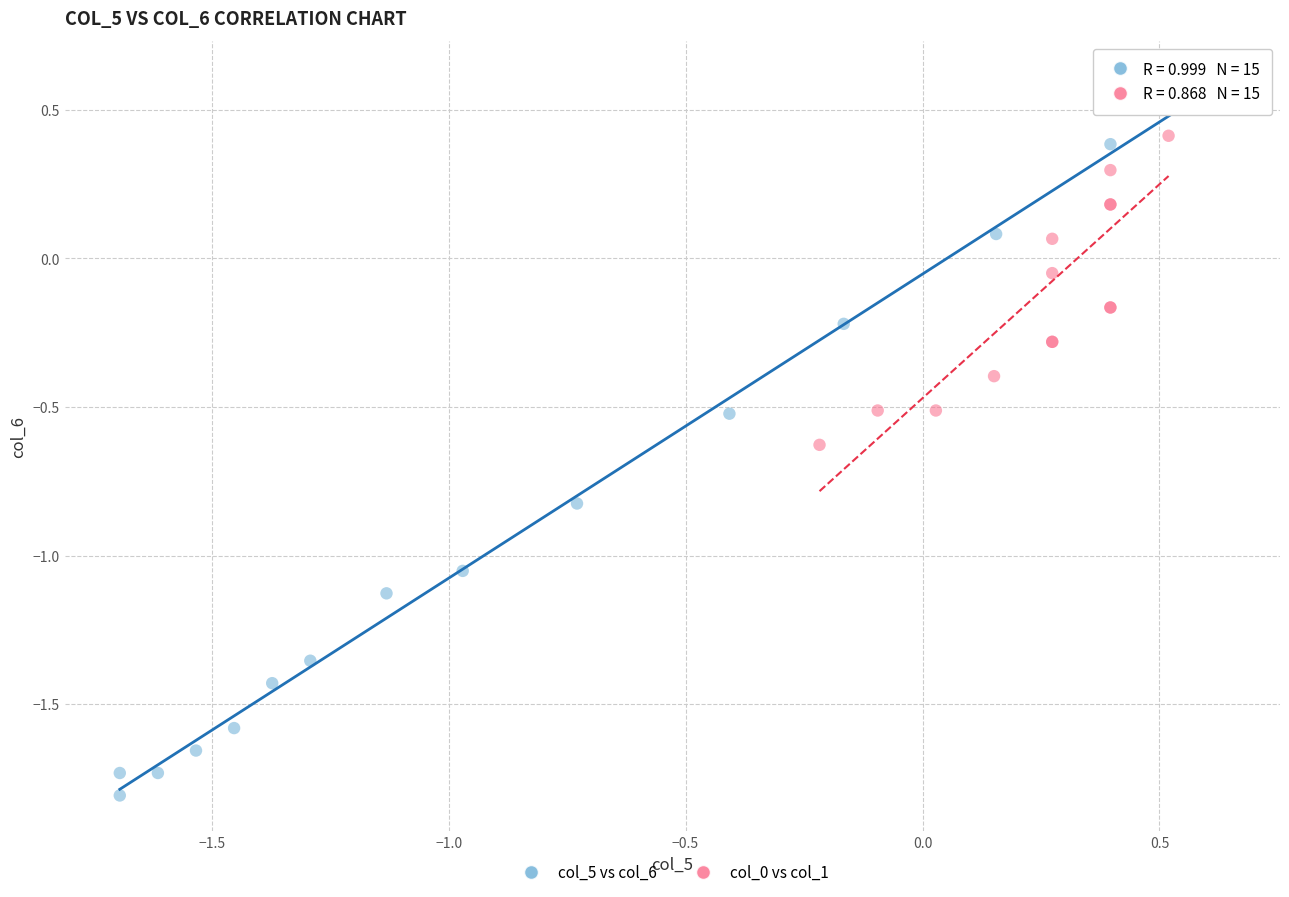

Which series contains the lowest Y value?

col_5 vs col_6